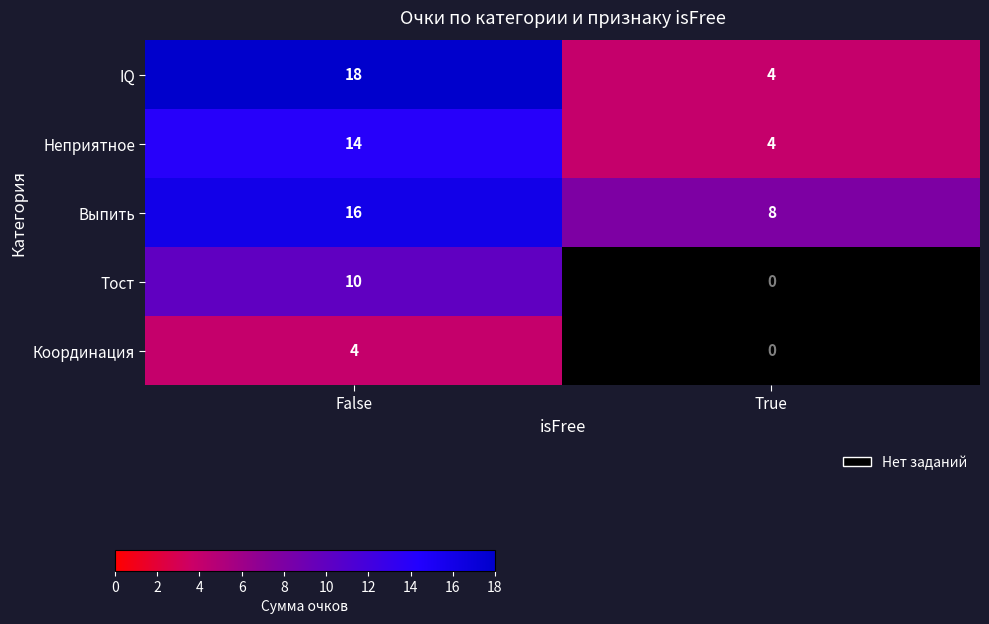

What is the total value across all series at False?

62